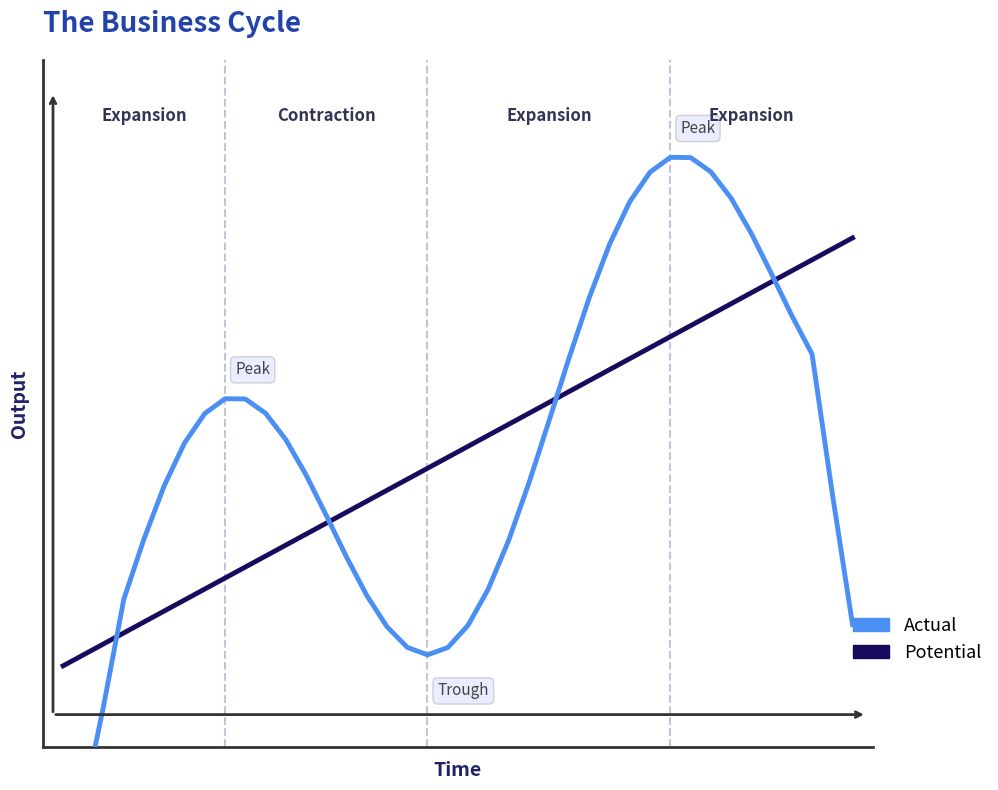

True or false: Actual has more than 0 interior local peaks.

True